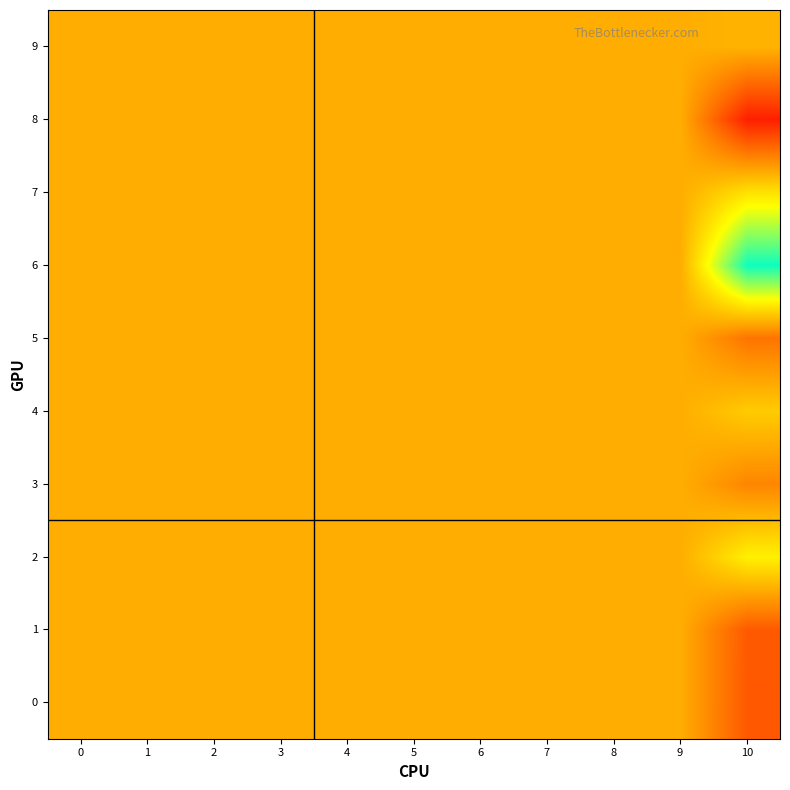

Which series has the largest total across all categories?

6